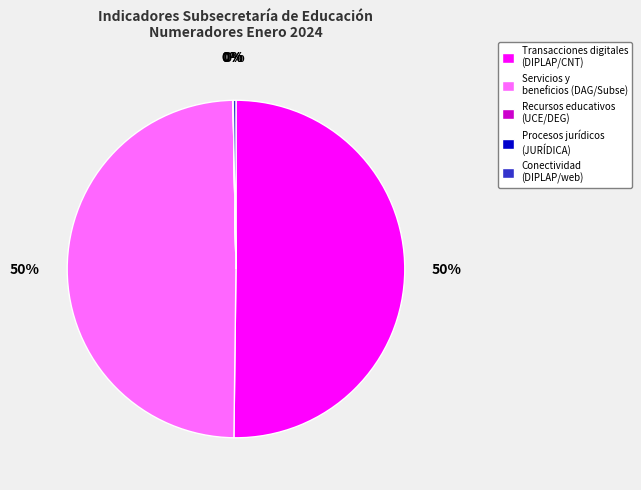

To the nearest percent, what portion does Transacciones digitales (DIPLAP/CNT) represent?

50%